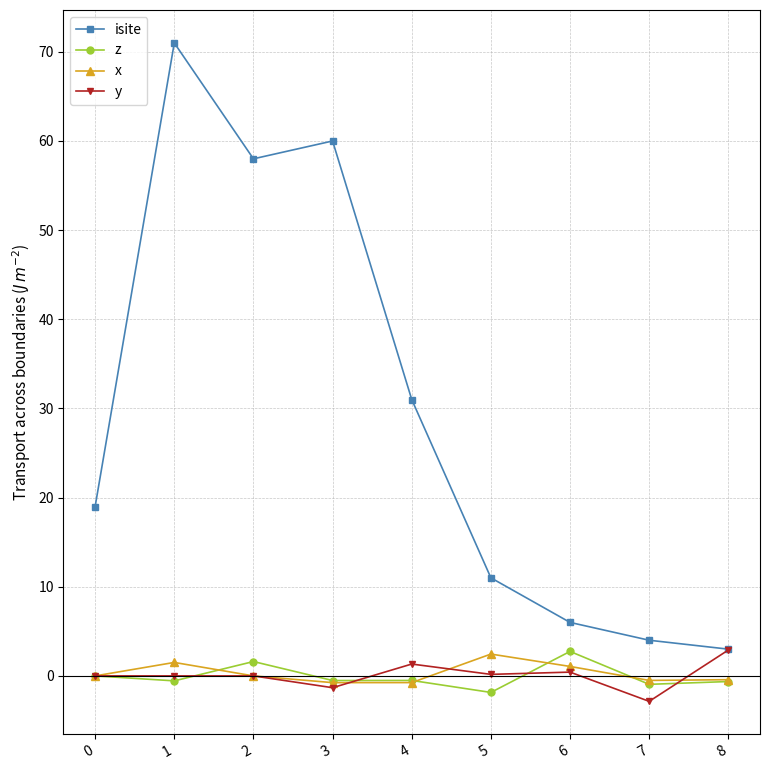

Which series has the largest range (max minus min)?

isite